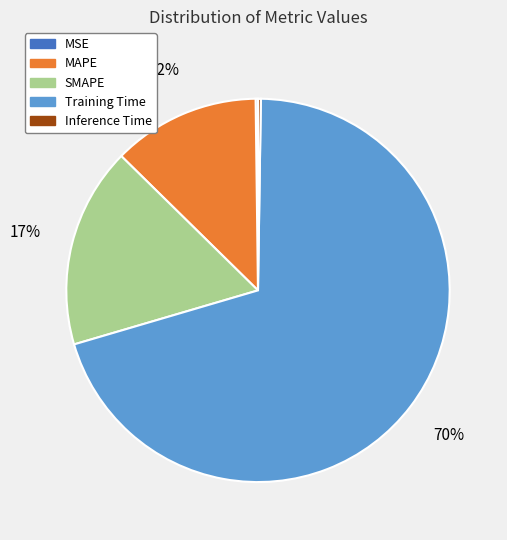

What is the largest slice in the pie chart?

Training Time